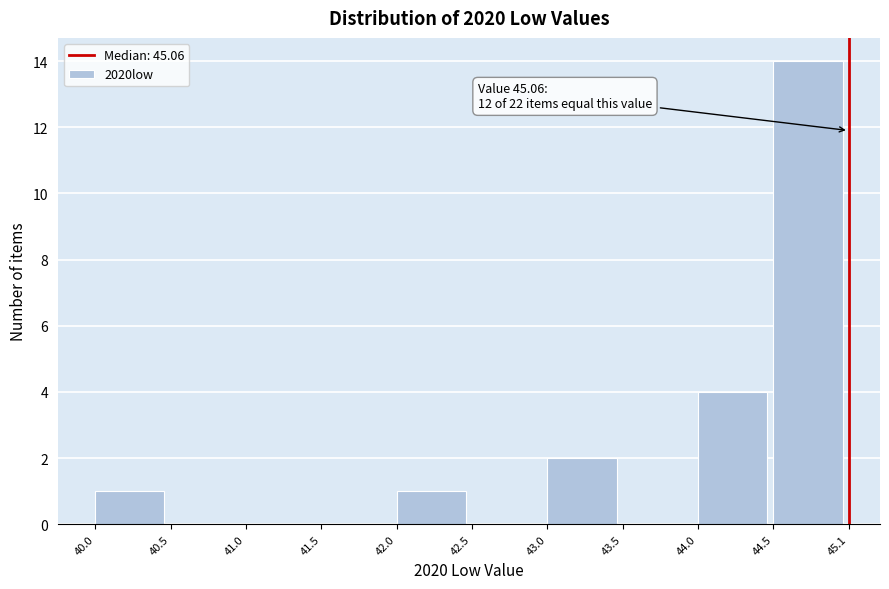

Over which range of the x-axis is the bar tallest?

44.5 to 45.1